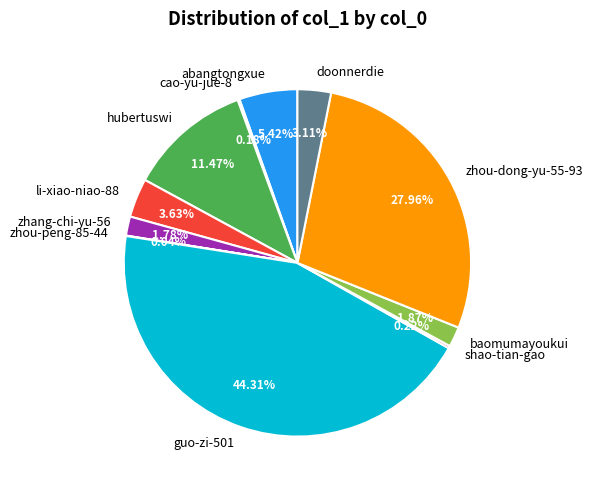

What percentage is NOT represented by doonnerdie?

96.9%